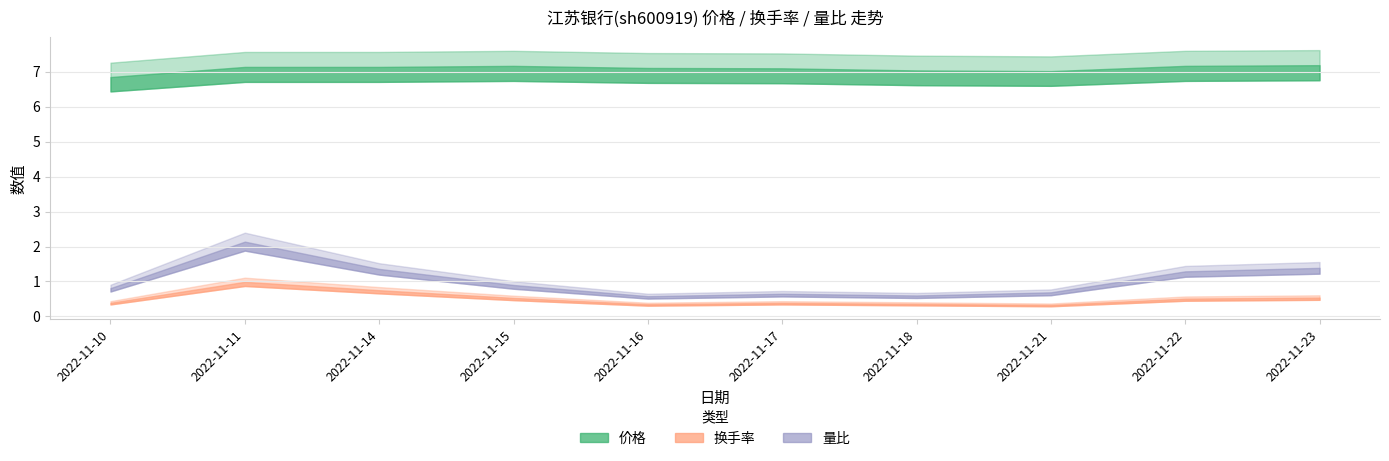

Rank the series by their maximum value, from lowest to highest.

换手率, 量比, 价格